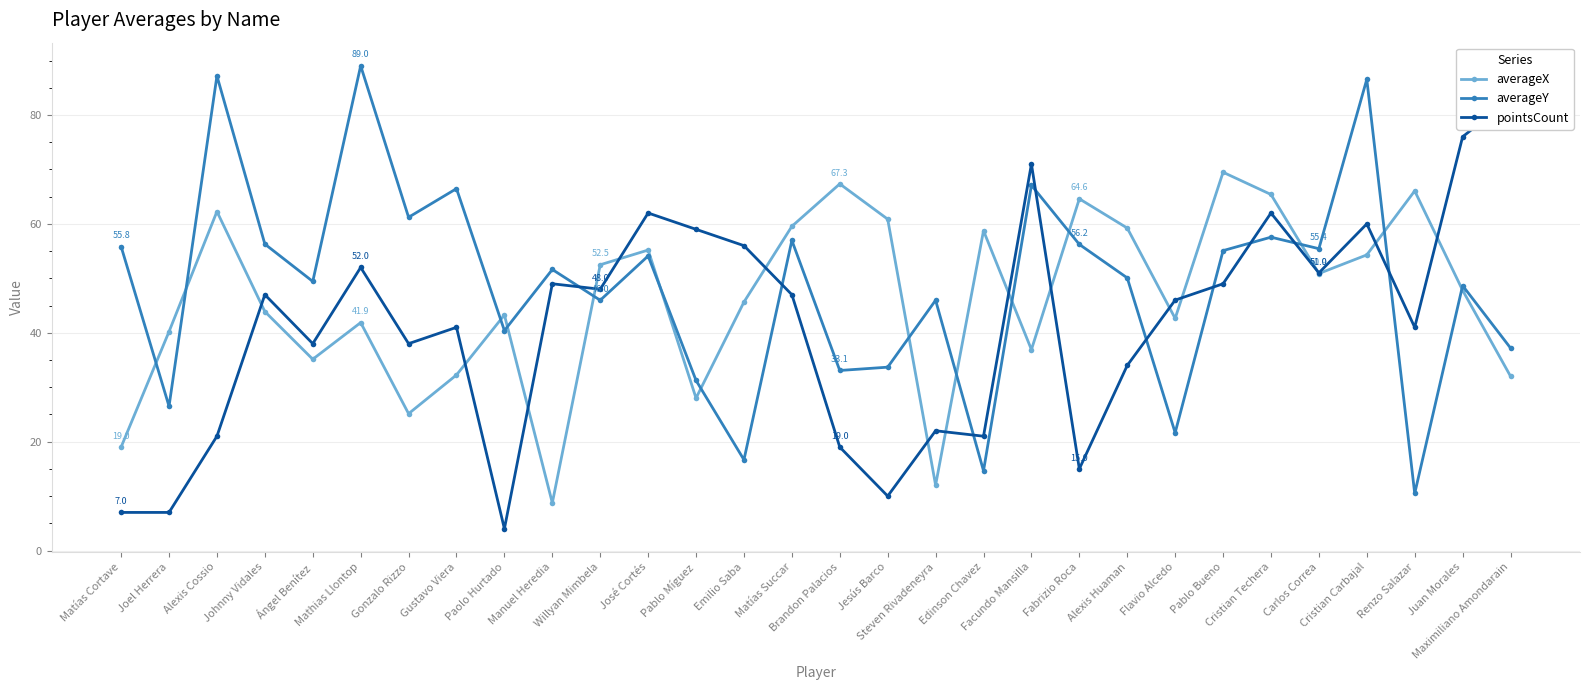

Reading left to right, what are all the values shown in this chart?

averageX: Matías Cortave=19.0	Joel Herrera=40.2	Alexis Cossio=62.3	Johnny Vidales=43.9	Ángel Benítez=35.1	Mathias Llontop=41.9	Gonzalo Rizzo=25.1	Gustavo Viera=32.3	Paolo Hurtado=43.3	Manuel Heredia=8.7	Willyan Mimbela=52.5	José Cortés=55.2	Pablo Míguez=28.0	Emilio Saba=45.6	Matías Succar=59.6	Brandon Palacios=67.3	Jesús Barco=60.9	Steven Rivadeneyra=12.0	Edinson Chavez=58.7	Facundo Mansilla=36.9	Fabrizio Roca=64.6	Alexis Huaman=59.2	Flavio Alcedo=42.6	Pablo Bueno=69.5	Cristian Techera=65.4	Carlos Correa=50.9	Cristian Carbajal=54.3	Renzo Salazar=66.1	Juan Morales=47.8	Maximiliano Amondarain=32.0
averageY: Matías Cortave=55.8	Joel Herrera=26.5	Alexis Cossio=87.2	Johnny Vidales=56.3	Ángel Benítez=49.4	Mathias Llontop=89.0	Gonzalo Rizzo=61.2	Gustavo Viera=66.5	Paolo Hurtado=40.4	Manuel Heredia=51.6	Willyan Mimbela=46.0	José Cortés=54.1	Pablo Míguez=31.2	Emilio Saba=16.7	Matías Succar=57.0	Brandon Palacios=33.1	Jesús Barco=33.7	Steven Rivadeneyra=46.0	Edinson Chavez=14.6	Facundo Mansilla=67.1	Fabrizio Roca=56.2	Alexis Huaman=50.1	Flavio Alcedo=21.6	Pablo Bueno=55.1	Cristian Techera=57.6	Carlos Correa=55.4	Cristian Carbajal=86.6	Renzo Salazar=10.5	Juan Morales=48.7	Maximiliano Amondarain=37.2
pointsCount: Matías Cortave=7.0	Joel Herrera=7.0	Alexis Cossio=21.0	Johnny Vidales=47.0	Ángel Benítez=38.0	Mathias Llontop=52.0	Gonzalo Rizzo=38.0	Gustavo Viera=41.0	Paolo Hurtado=4.0	Manuel Heredia=49.0	Willyan Mimbela=48.0	José Cortés=62.0	Pablo Míguez=59.0	Emilio Saba=56.0	Matías Succar=47.0	Brandon Palacios=19.0	Jesús Barco=10.0	Steven Rivadeneyra=22.0	Edinson Chavez=21.0	Facundo Mansilla=71.0	Fabrizio Roca=15.0	Alexis Huaman=34.0	Flavio Alcedo=46.0	Pablo Bueno=49.0	Cristian Techera=62.0	Carlos Correa=51.0	Cristian Carbajal=60.0	Renzo Salazar=41.0	Juan Morales=76.0	Maximiliano Amondarain=83.0